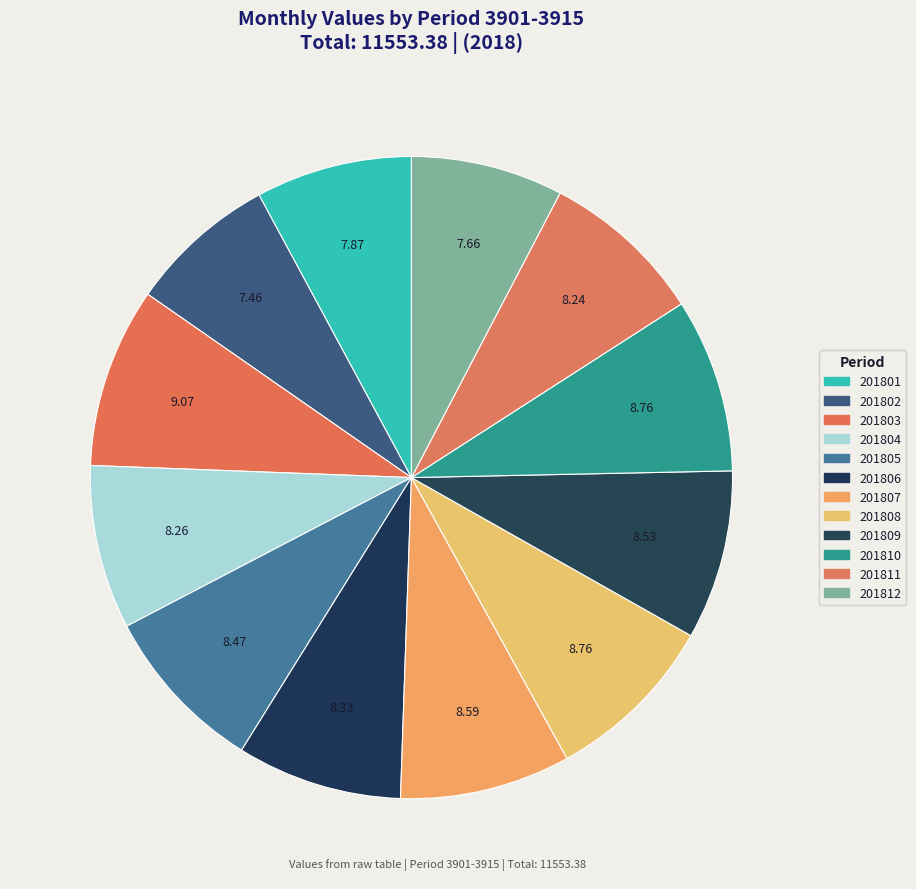

What is the total percentage of 201802 and 201809?

16.0%